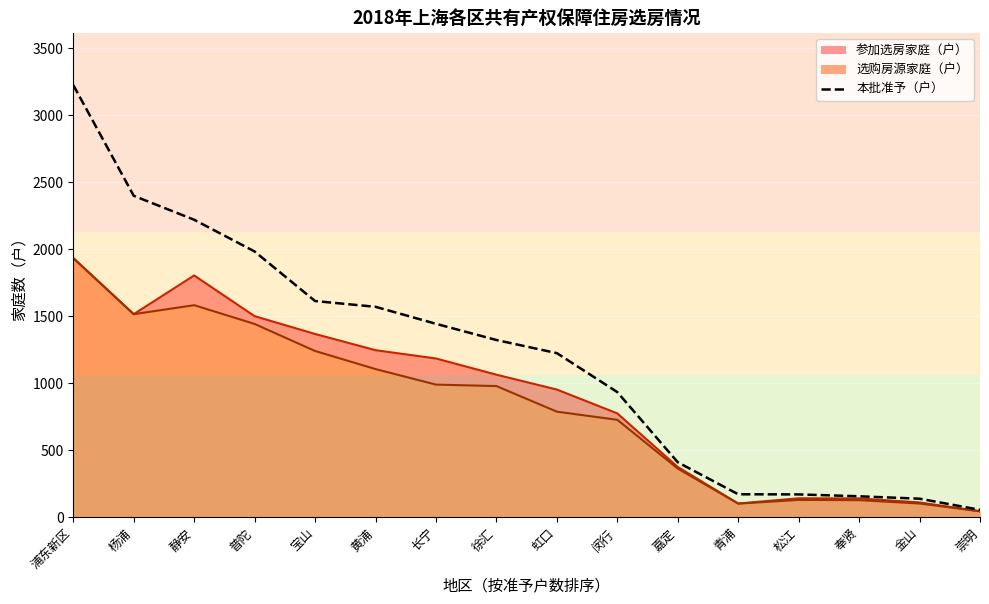

At which label does the data first exceed 1323?

浦东新区